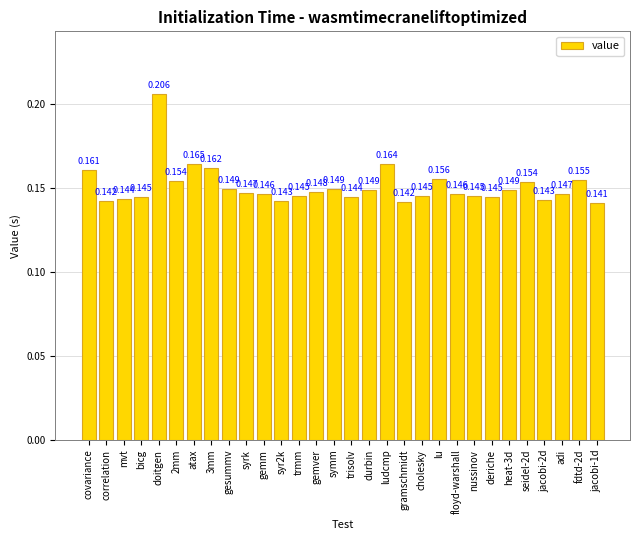

Are the bars horizontal?

No